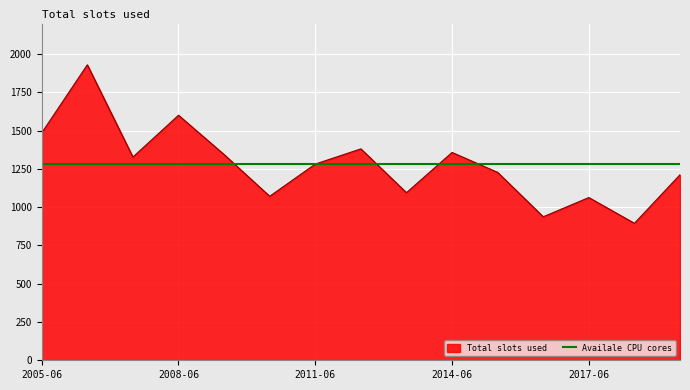

Which label corresponds to the largest value in the chart?

2006-06-15